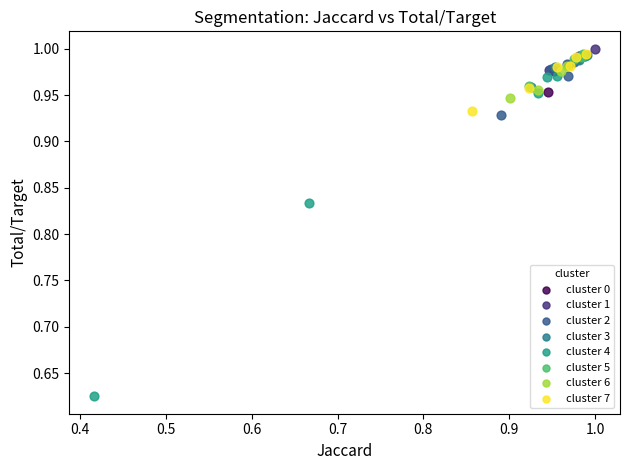

Which series has the widest spread of Y values?

cluster 4